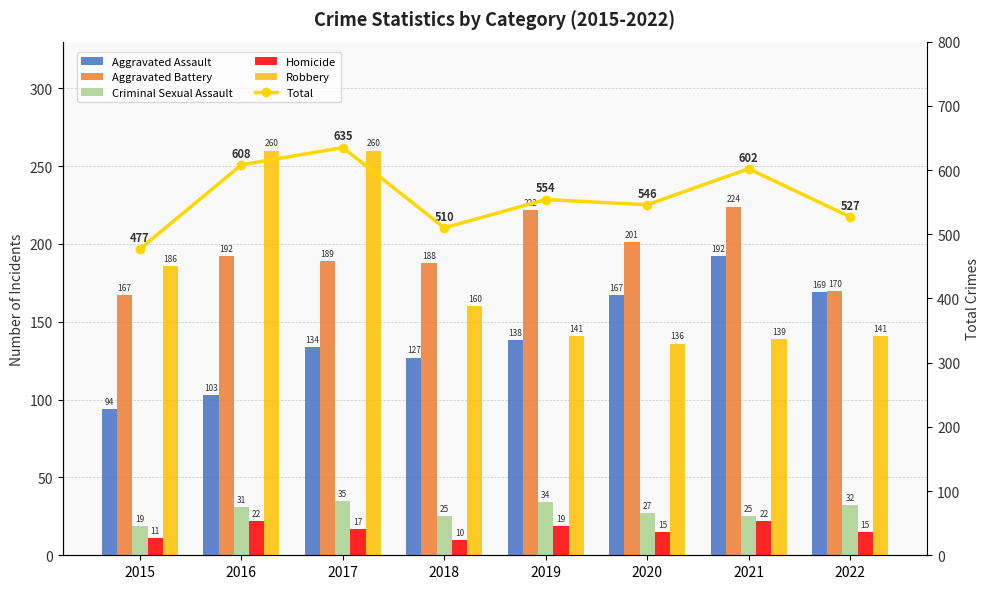

Which series changed the most between 2018 and 2019?

Total